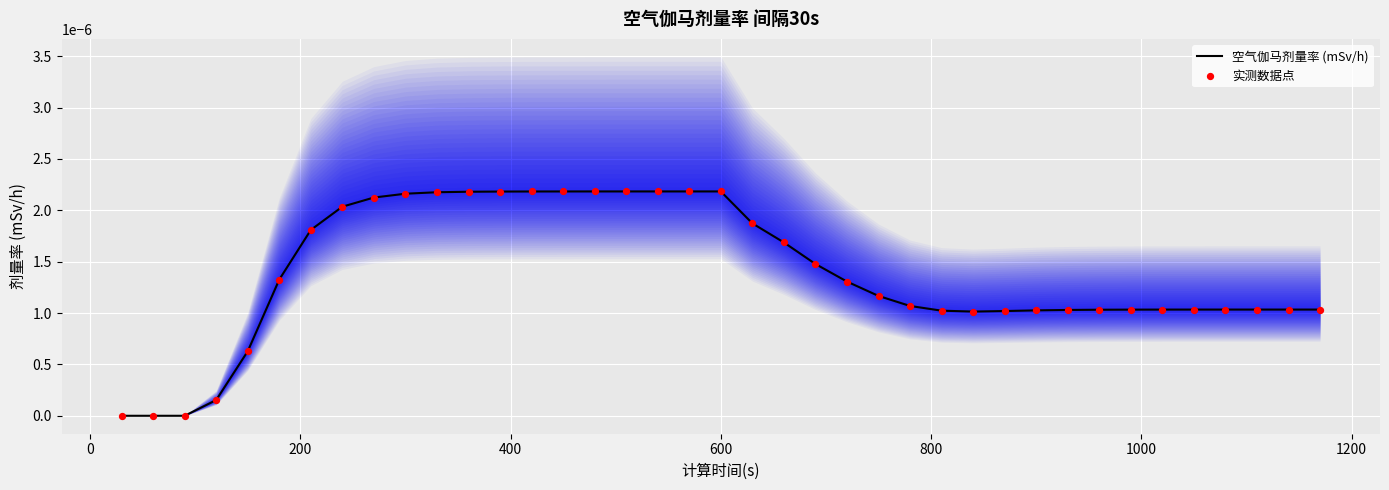

Which series contains the lowest Y value?

空气伽马剂量率 (mSv/h)